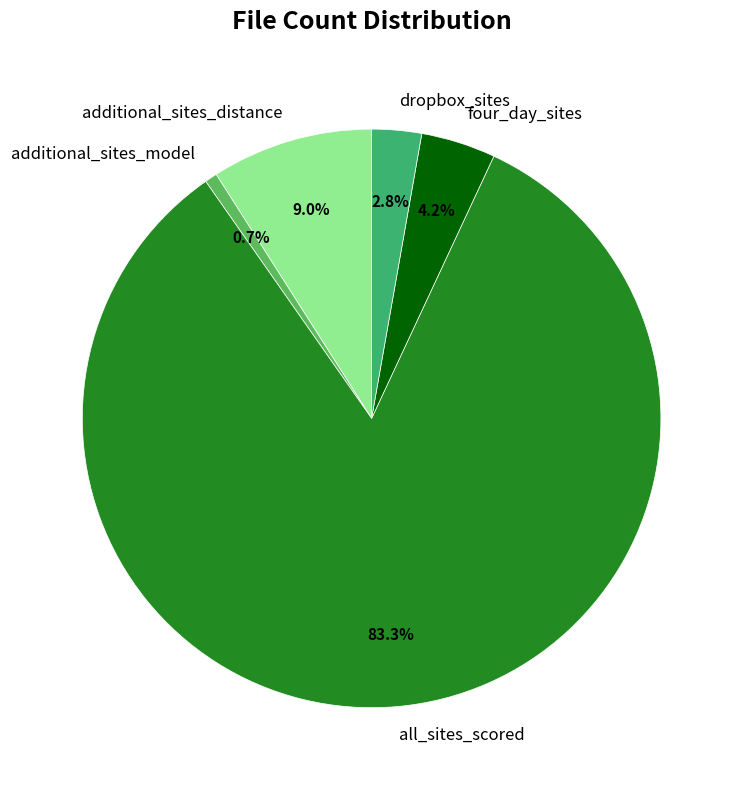

Is there any slice that represents more than half of the pie?

Yes